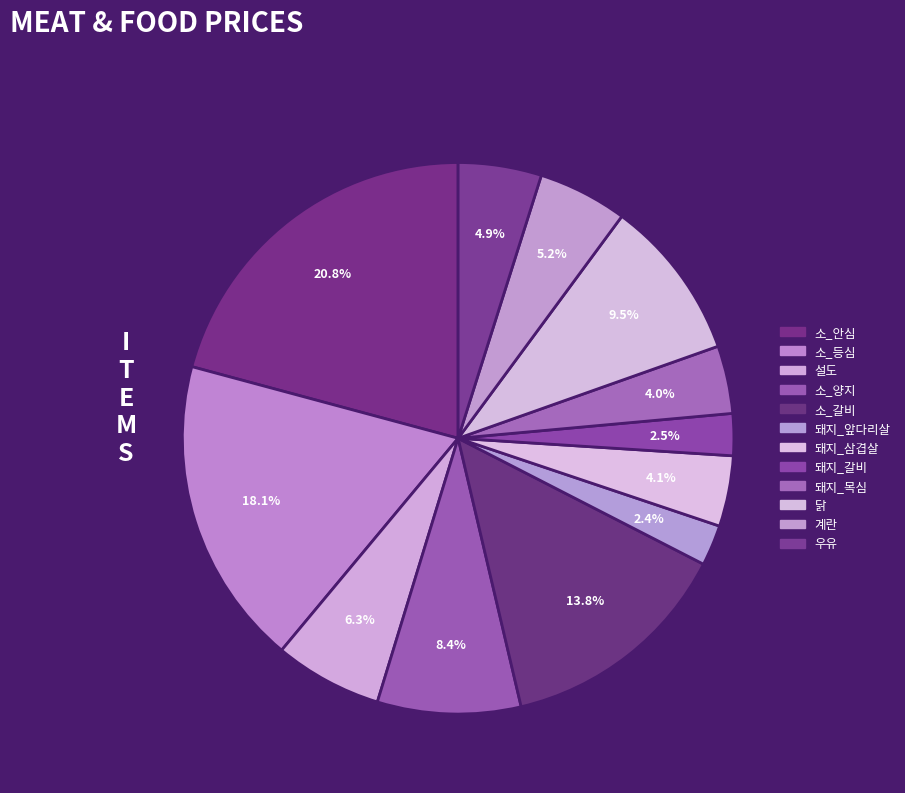

What percentage is the 우유 slice, to the nearest percent?

5%